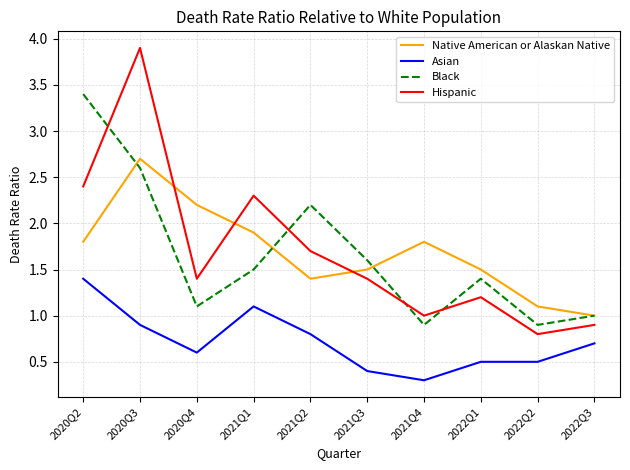

List the series in order of their peak value, lowest first.

Asian, Native American or Alaskan Native, Black, Hispanic